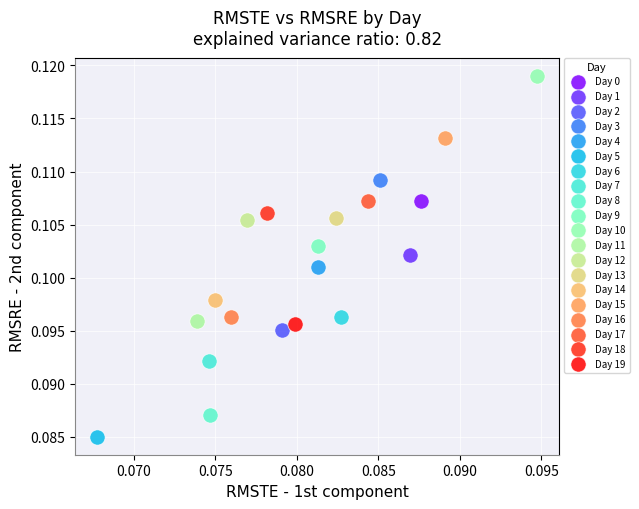

Which series contains the highest Y value?

Day 10